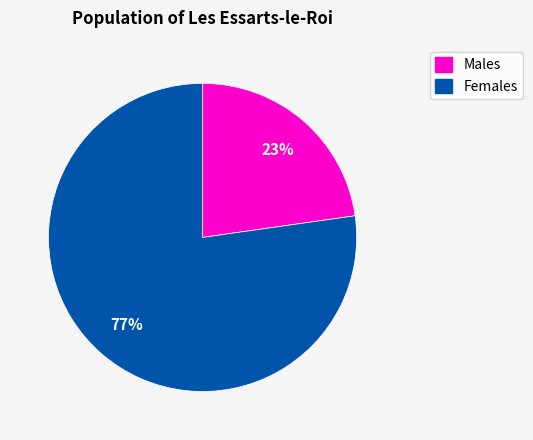

How many segments does this pie chart have?

2